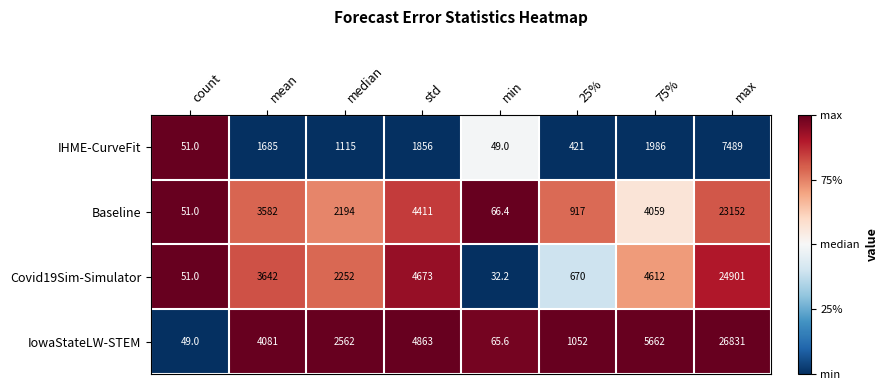

What is the sum of all Baseline values?

38432.4